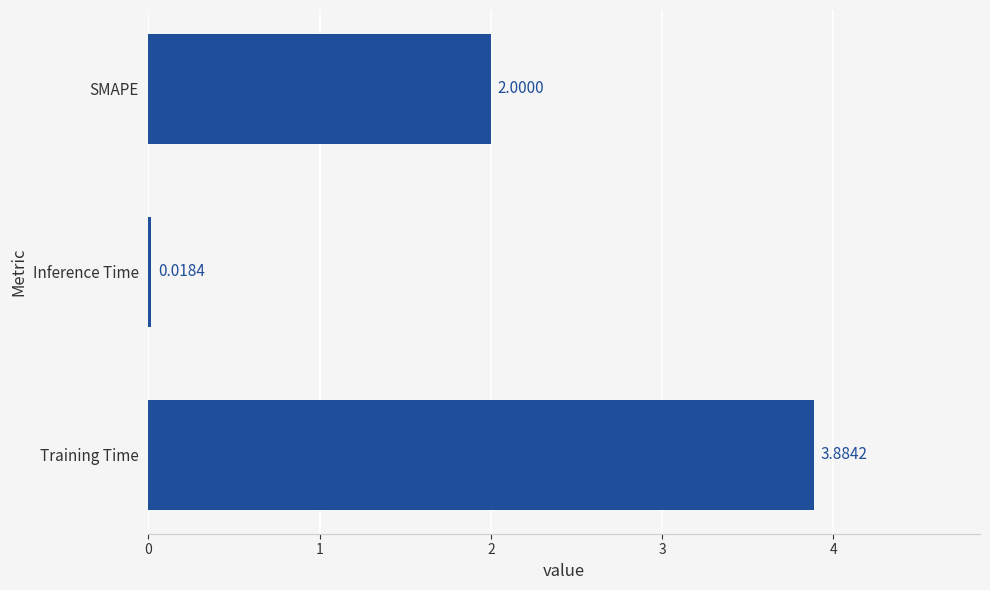

What is the sum of all values?

5.9